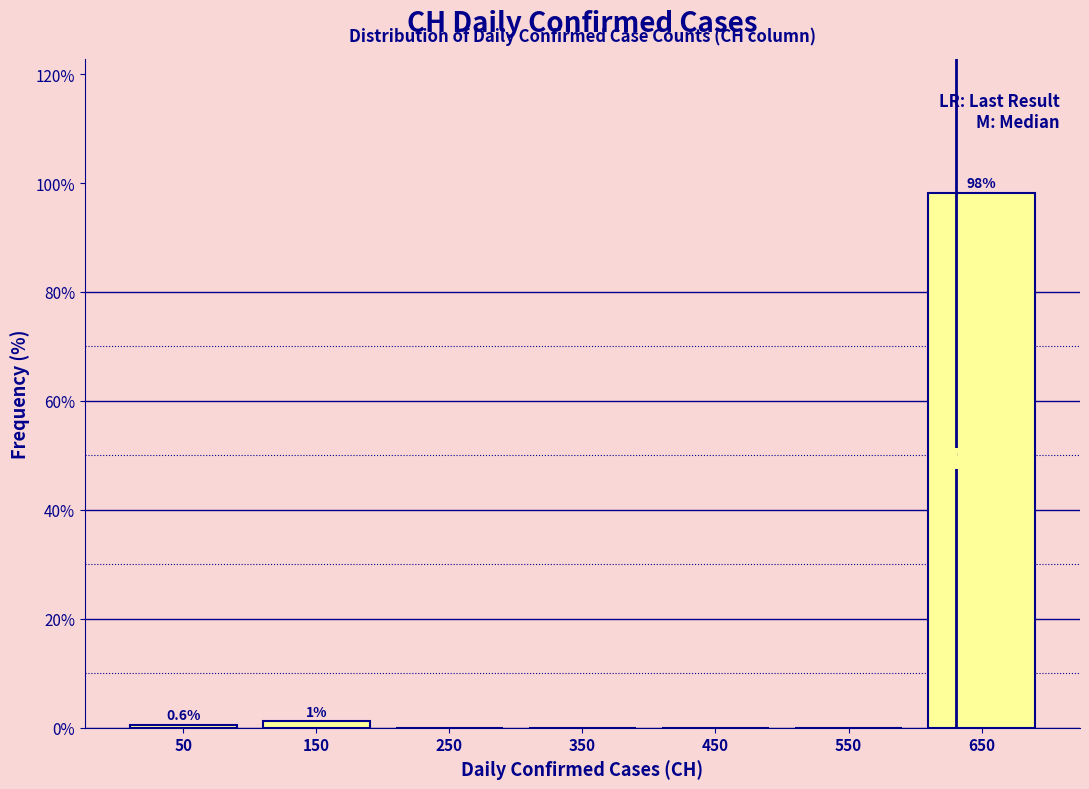

Which range on the x-axis has the tallest bar?

600 to 700